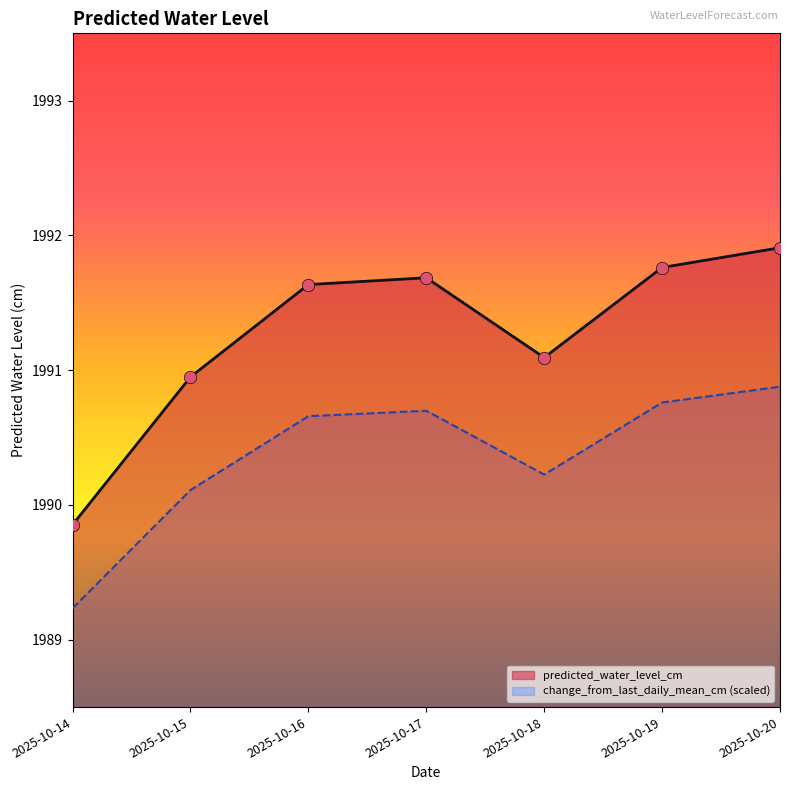

Is the value of predicted_water_level_cm at 2025-10-15 greater than the value of change_from_last_daily_mean_cm at 2025-10-14?

Yes